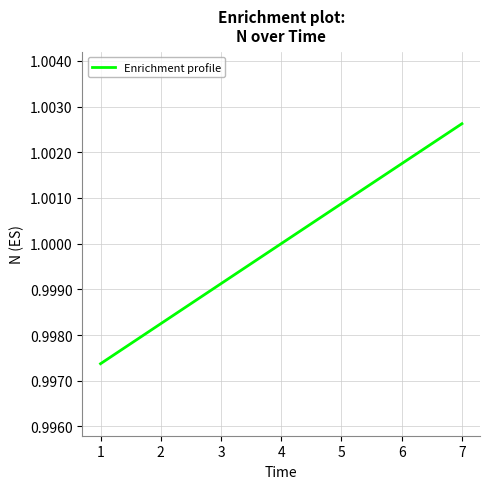

The chart shows a value of 1.5 at 4. True or false?

False